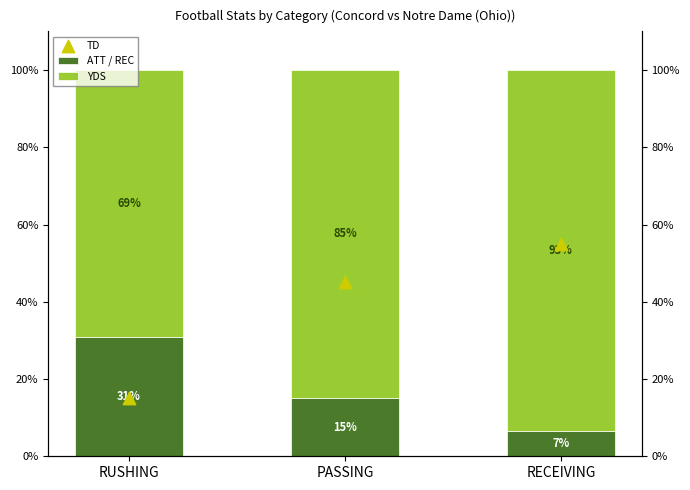

Which series reaches the maximum Y coordinate?

YDS